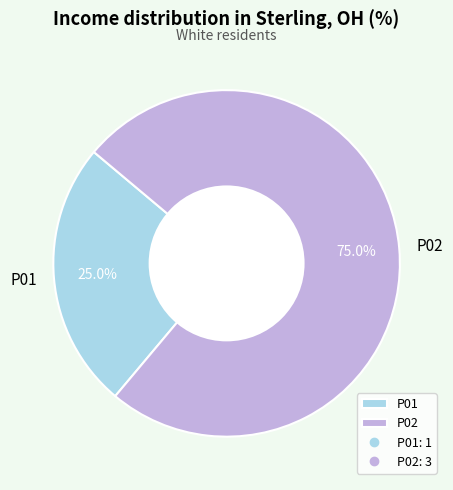

Does P01 account for over 50% of the chart?

No